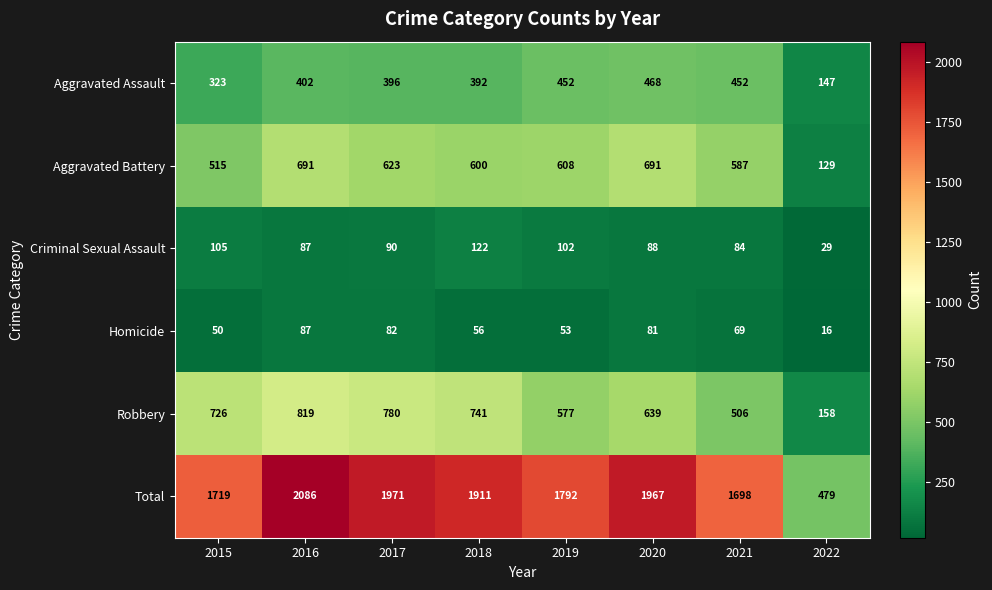

What is the total value across all series at 2022?

958